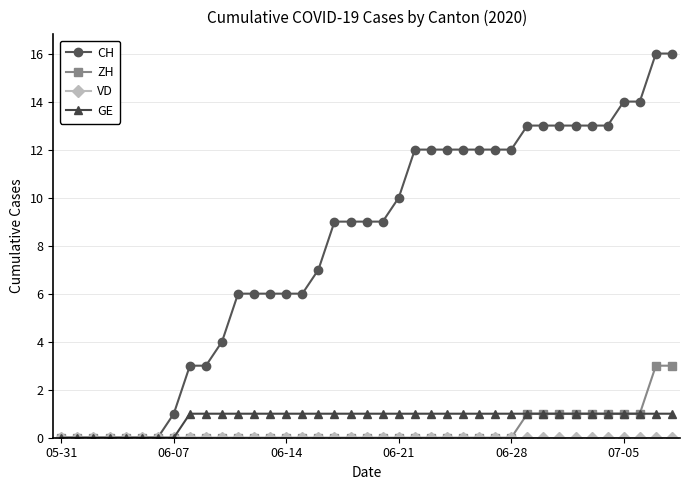

What is the highest value of the ZH series?

3